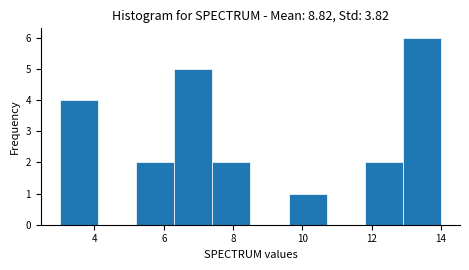

Reading left to right, list every bar in this chart as the range it spans on the x-axis followed by its height. Neither the bar edges nor the heights are printed on the chart, so give them approximately, as read against the axes.

3.0 to 4.1: 4
4.1 to 5.2: 0
5.2 to 6.3: 2
6.3 to 7.4: 5
7.4 to 8.5: 2
8.5 to 9.6: 0
9.6 to 10.7: 1
10.7 to 11.8: 0
11.8 to 12.9: 2
12.9 to 14.0: 6